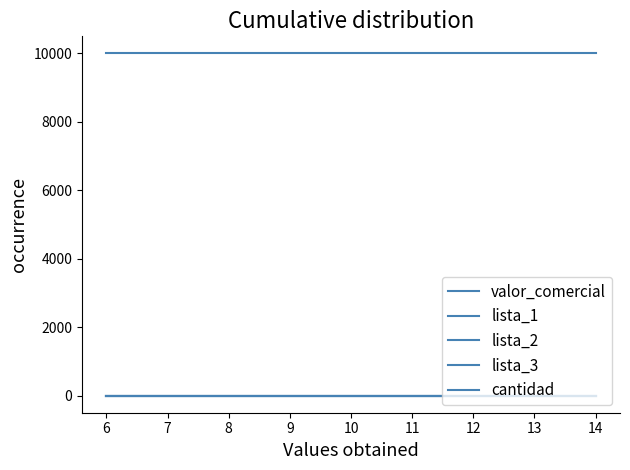

Reading left to right, what are all the values shown in this chart?

valor_comercial: 10000	10000	10000	10000	10000	10000	10000	10000	10000
lista_1: 1	1	1	1	1	1	1	1	1
lista_2: 2	2	2	2	2	2	2	2	2
lista_3: 3	3	3	3	3	3	3	3	3
cantidad: 3	3	3	3	3	3	3	3	3